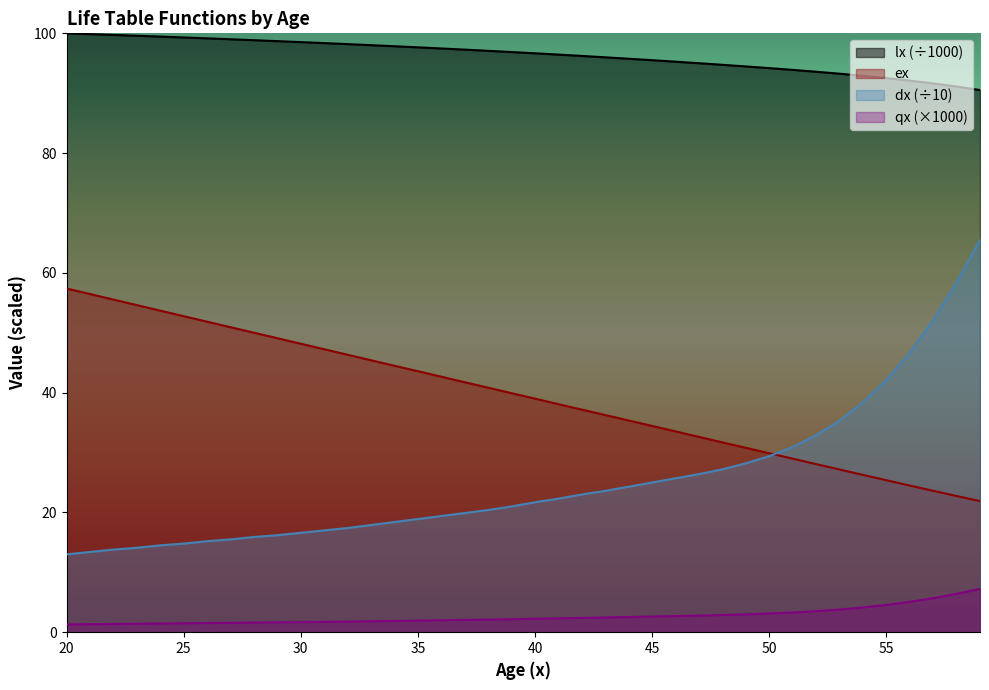

How many lines are shown in the chart?

4